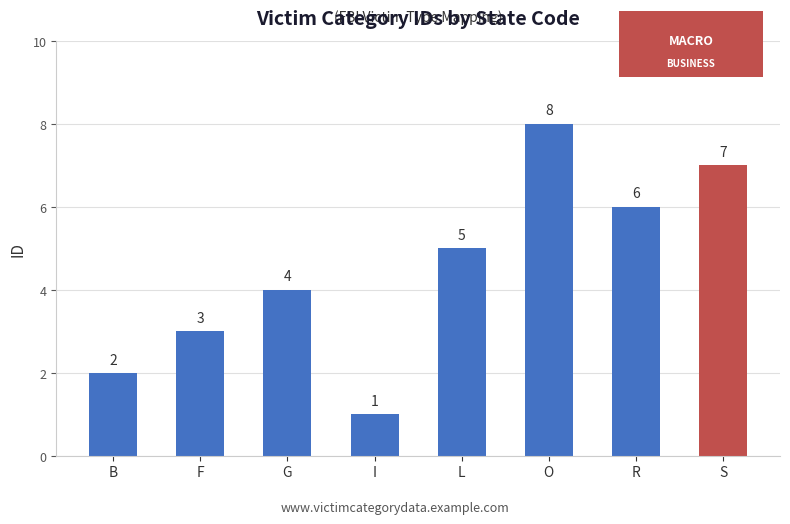

Where is the data nearest to the value 4?

G